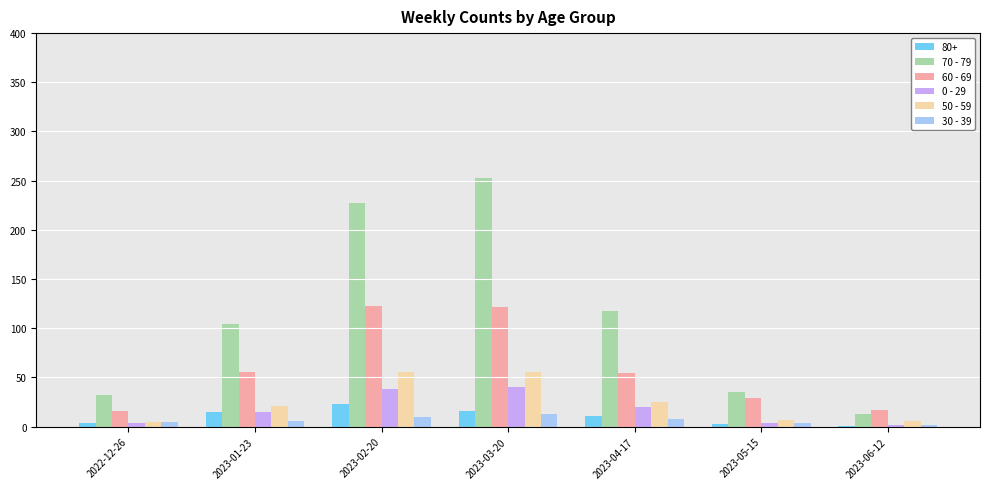

What is the highest value of the 80+ series?

23